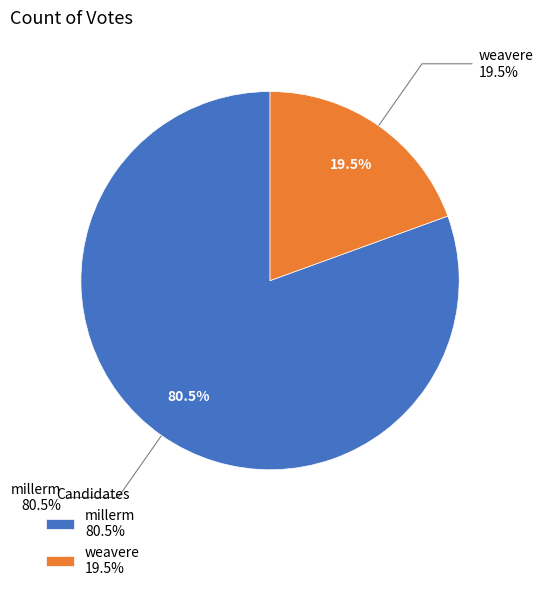

True or false: weavere accounts for 19% of the total.

True